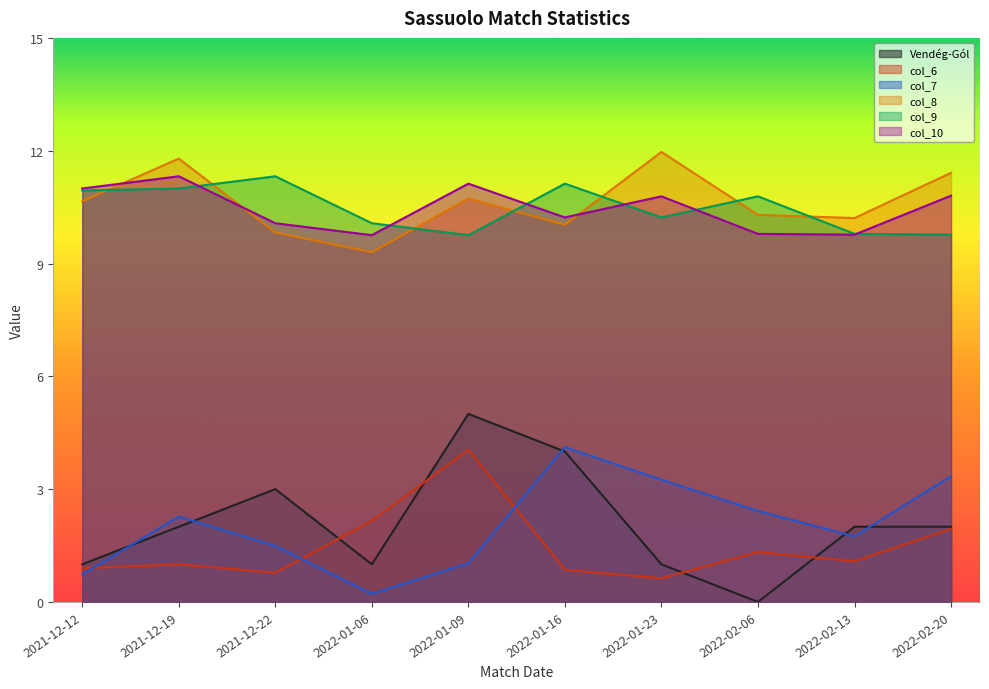

Which category has the highest value in the col_6 series?

2022-01-09